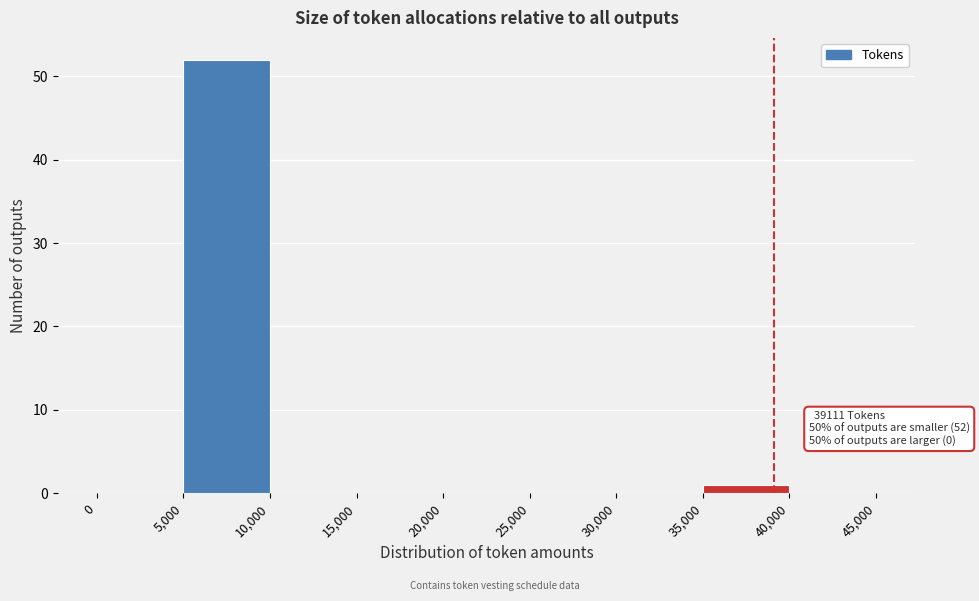

Over which range of the x-axis is the bar tallest?

5,000 to 10,000